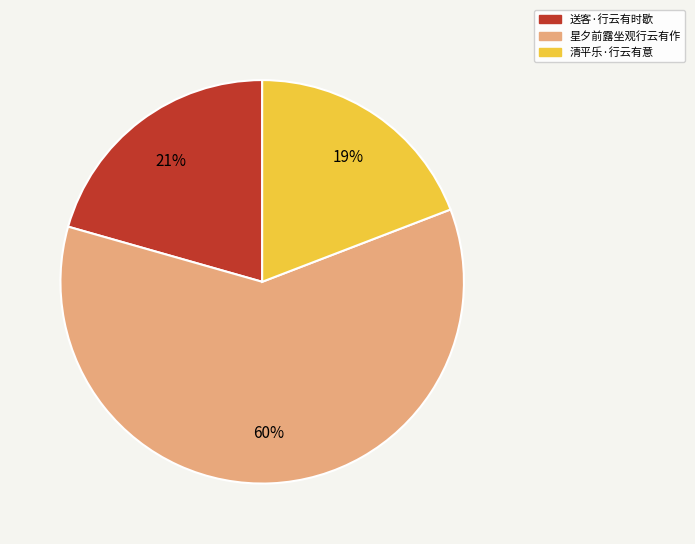

How many segments does this pie chart have?

3